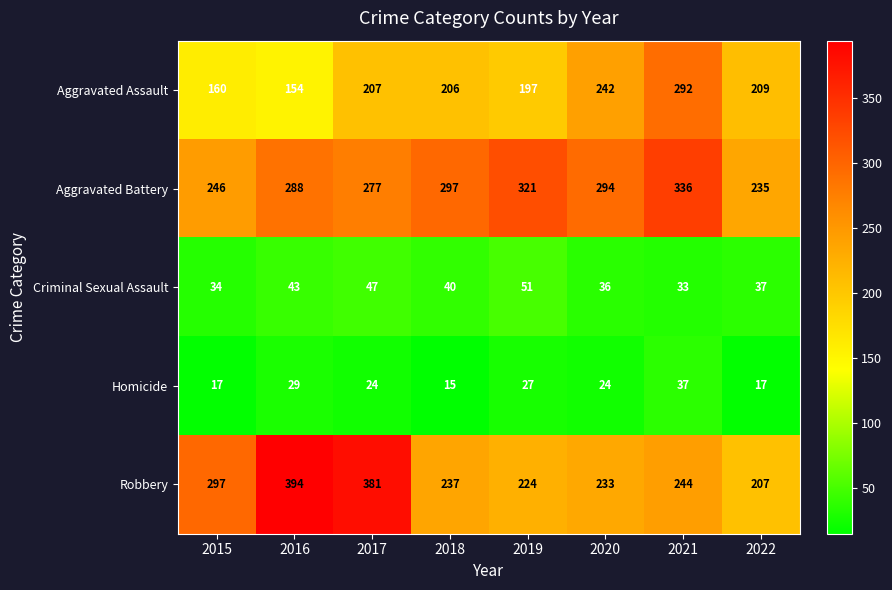

At which label does Criminal Sexual Assault first exceed 40?

2016